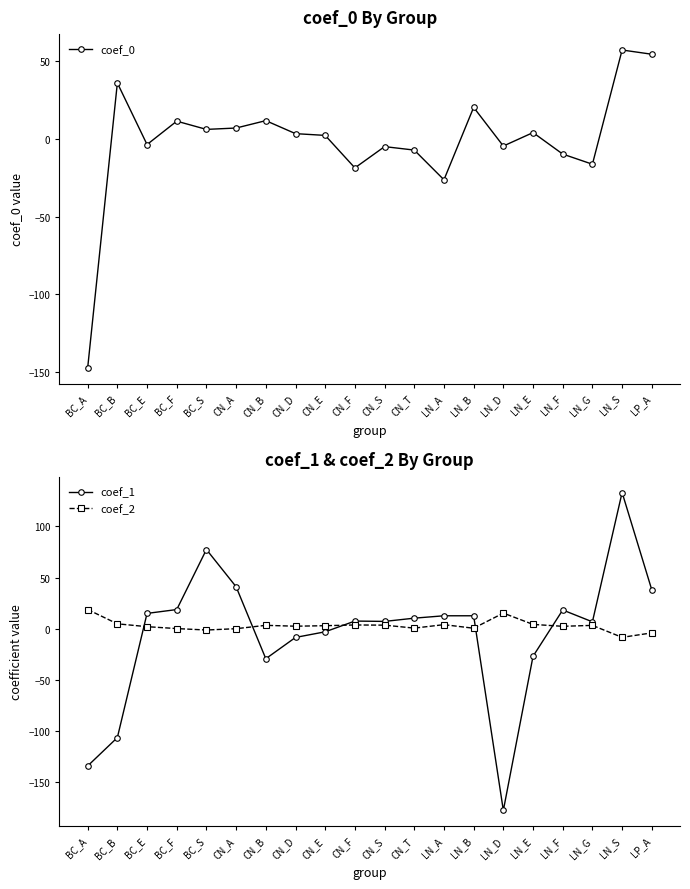

What is the difference between the second highest and minimum values in the coef_2 series?

23.7